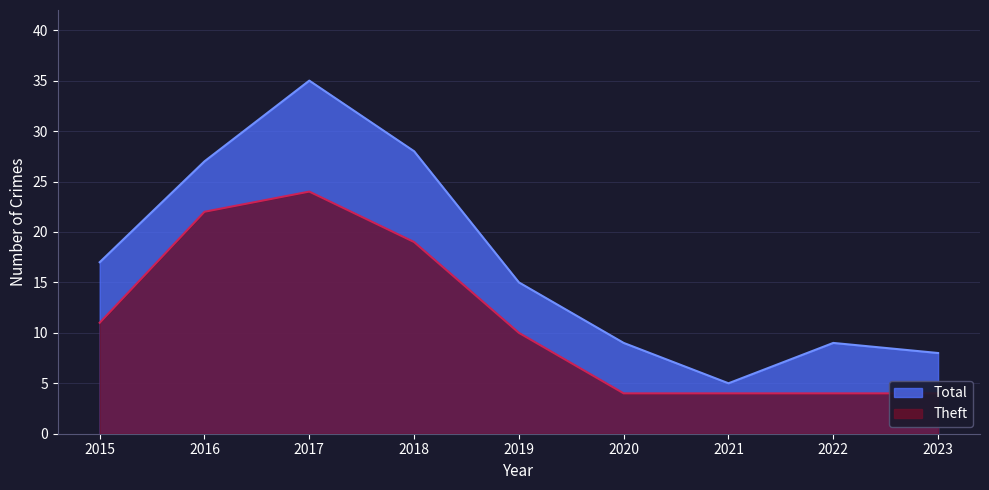

True or false: Total and Theft intersect in this chart.

False